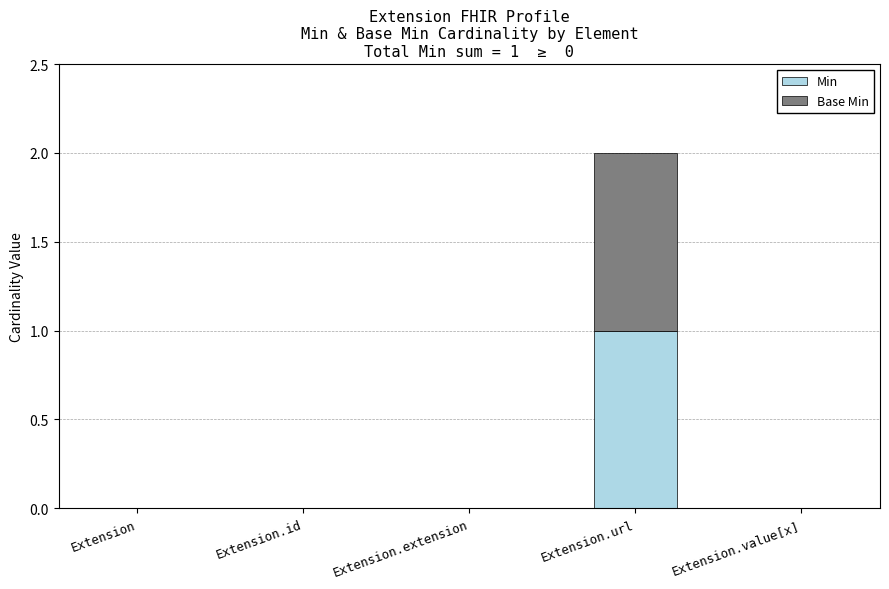

The value of Min at Extension.url is 1. True or false?

True